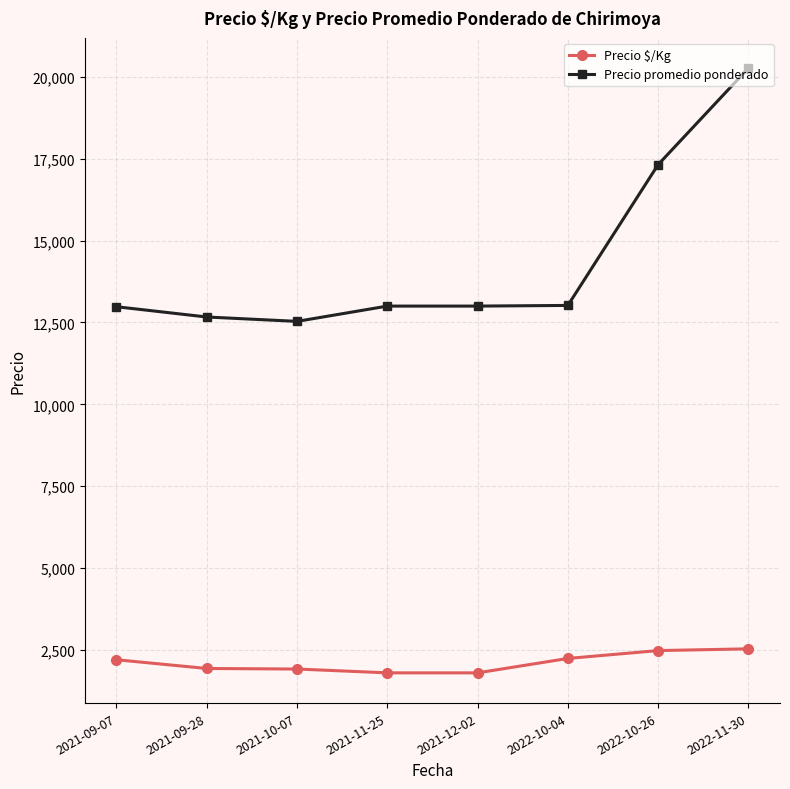

What is the label of the 8th point from the left?

2022-11-30